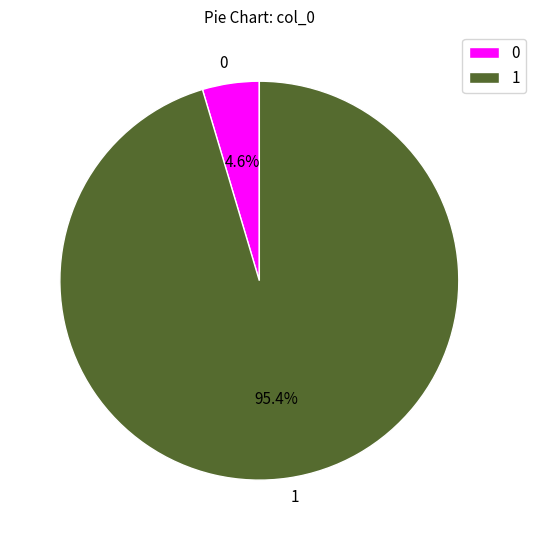

To the nearest percent, what is the difference between the largest and smallest slice percentages?

91%